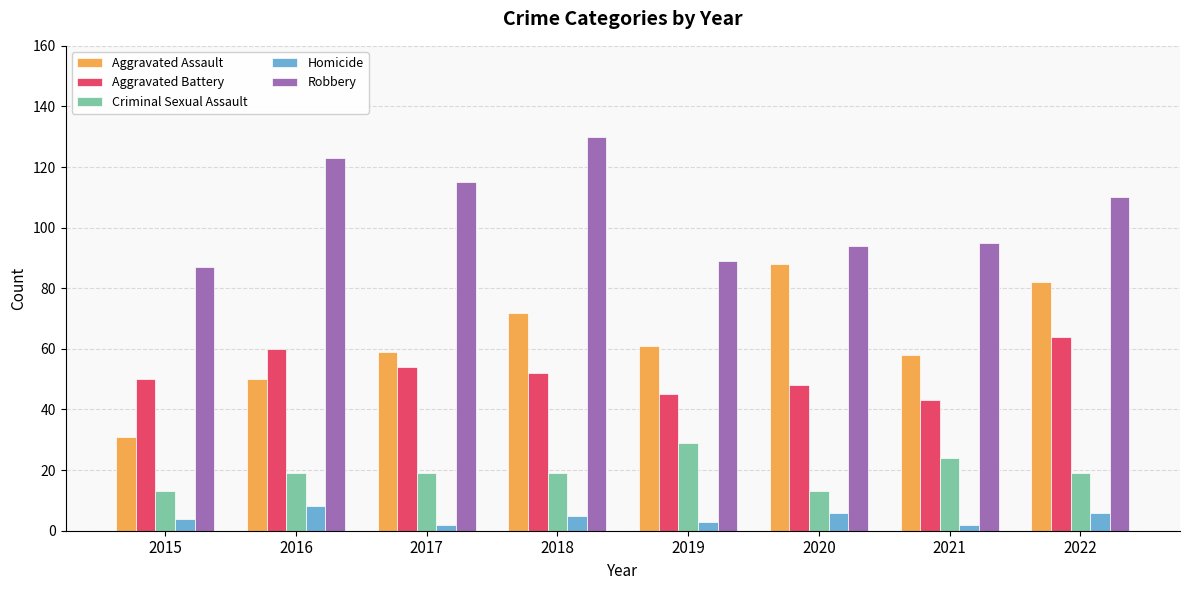

Reading right to left, list all the values displayed in this chart.

Aggravated Assault: 82	58	88	61	72	59	50	31
Aggravated Battery: 64	43	48	45	52	54	60	50
Criminal Sexual Assault: 19	24	13	29	19	19	19	13
Homicide: 6	2	6	3	5	2	8	4
Robbery: 110	95	94	89	130	115	123	87